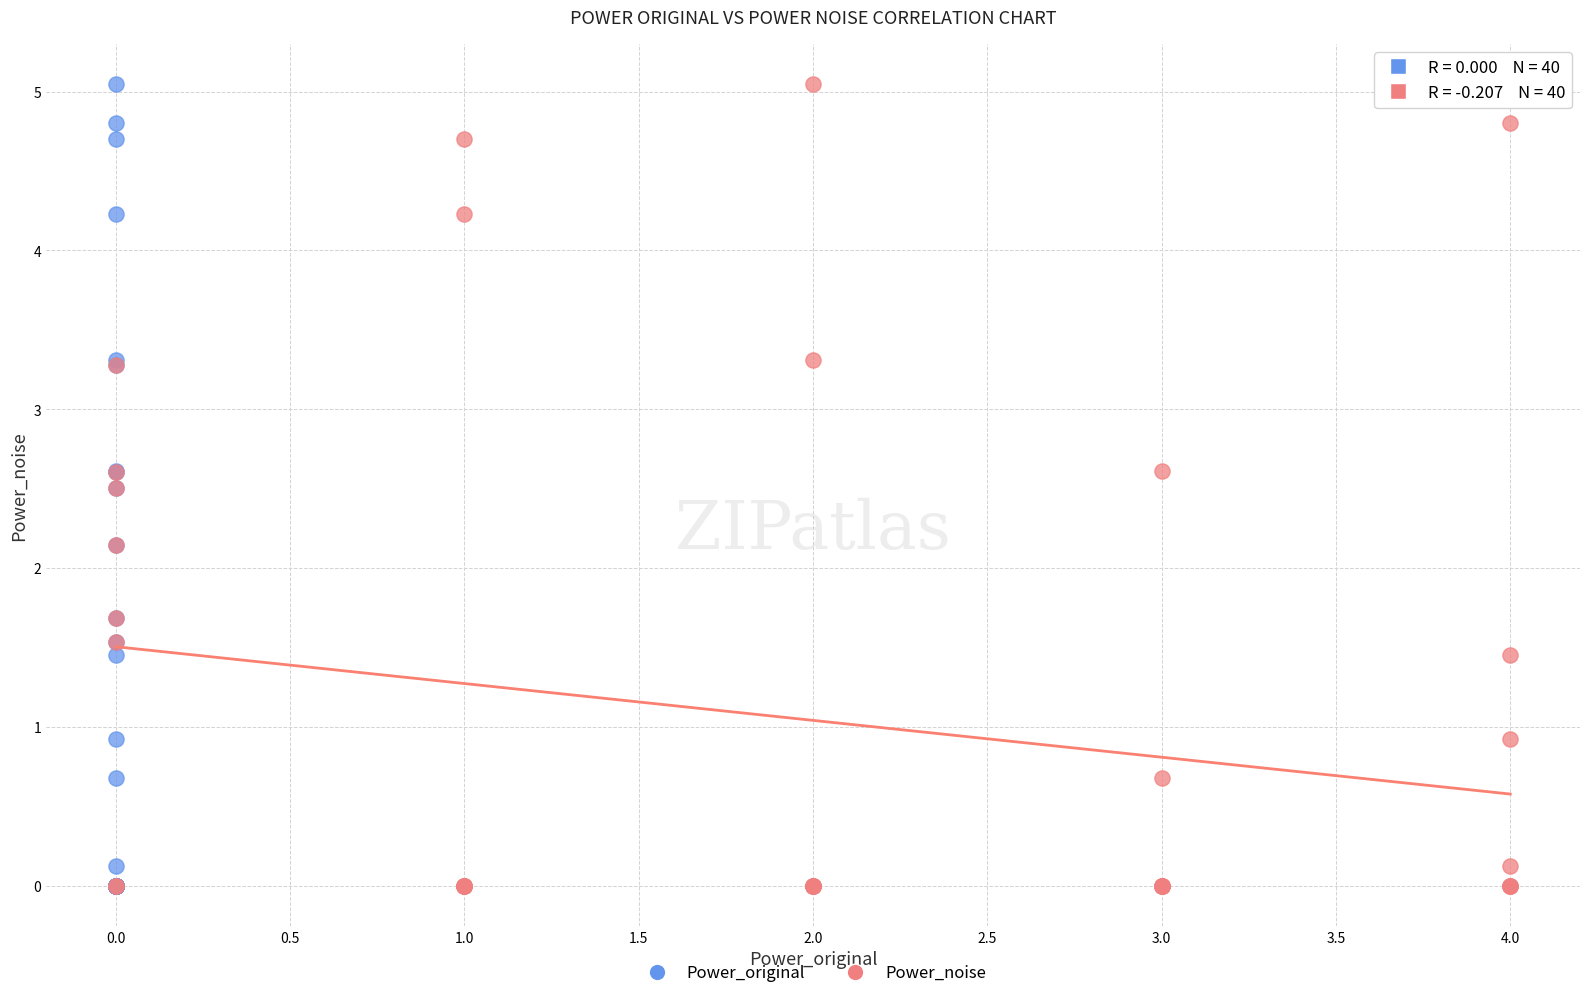

What are all the series names shown in the legend?

Power_original, Power_noise